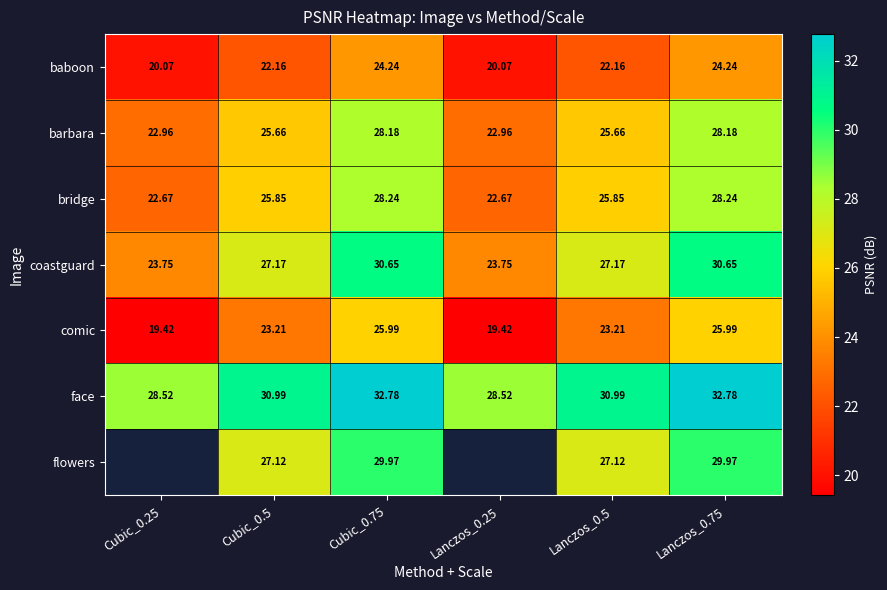

What is the difference between the highest and lowest values at Cubic_0.25?

9.1